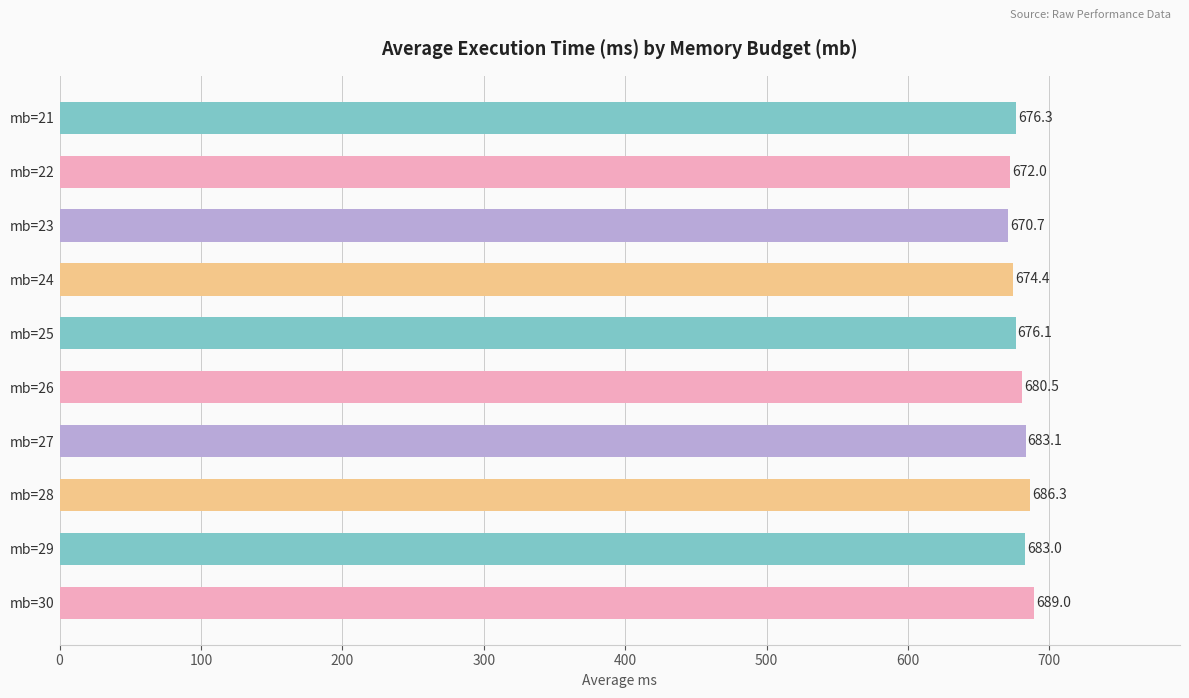

Reading bottom to top, what are all the values shown in this chart?

mb=30=689.0	mb=29=683.0	mb=28=686.3	mb=27=683.1	mb=26=680.5	mb=25=676.1	mb=24=674.4	mb=23=670.7	mb=22=672.0	mb=21=676.3